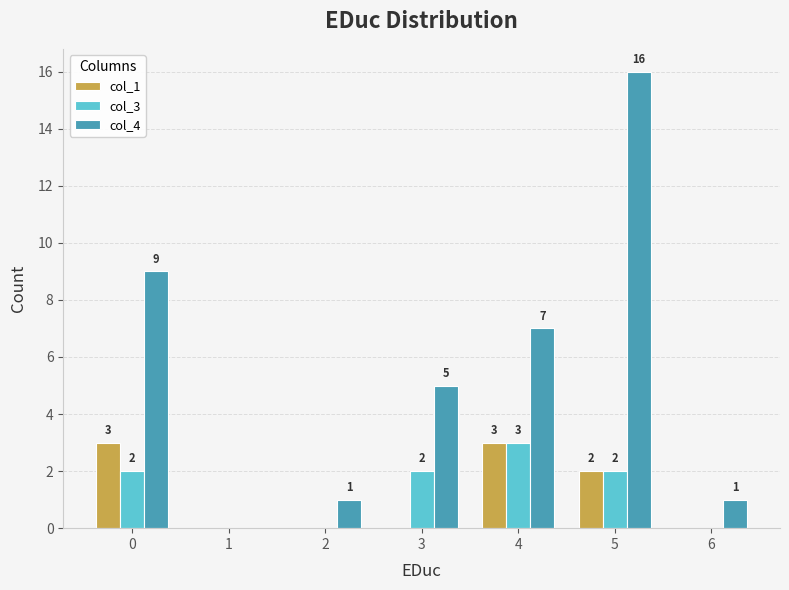

What is the maximum value for col_1?

3